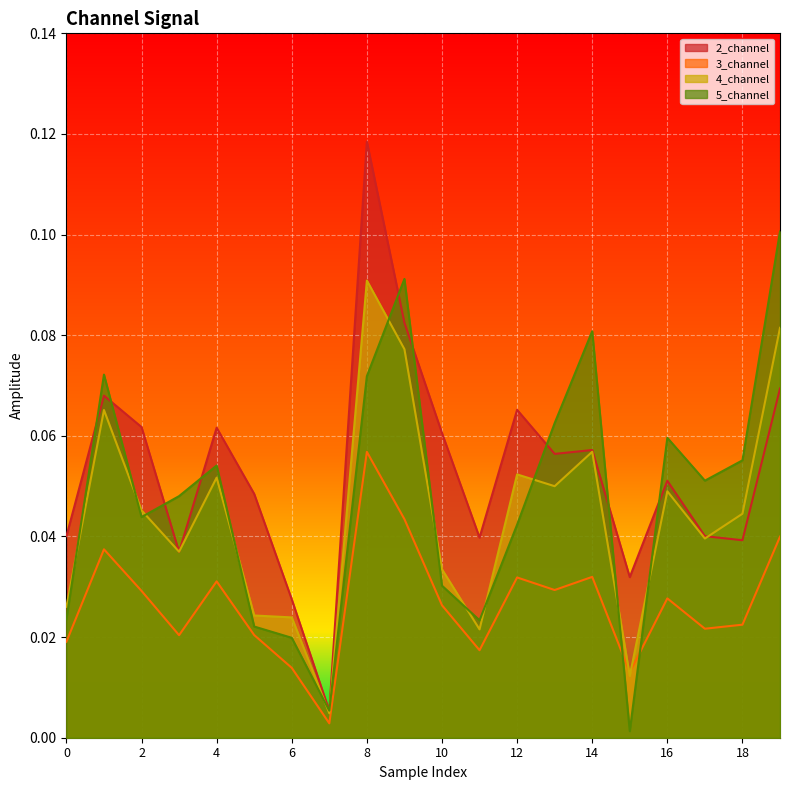

At which label is 2_channel closest to 0?

7